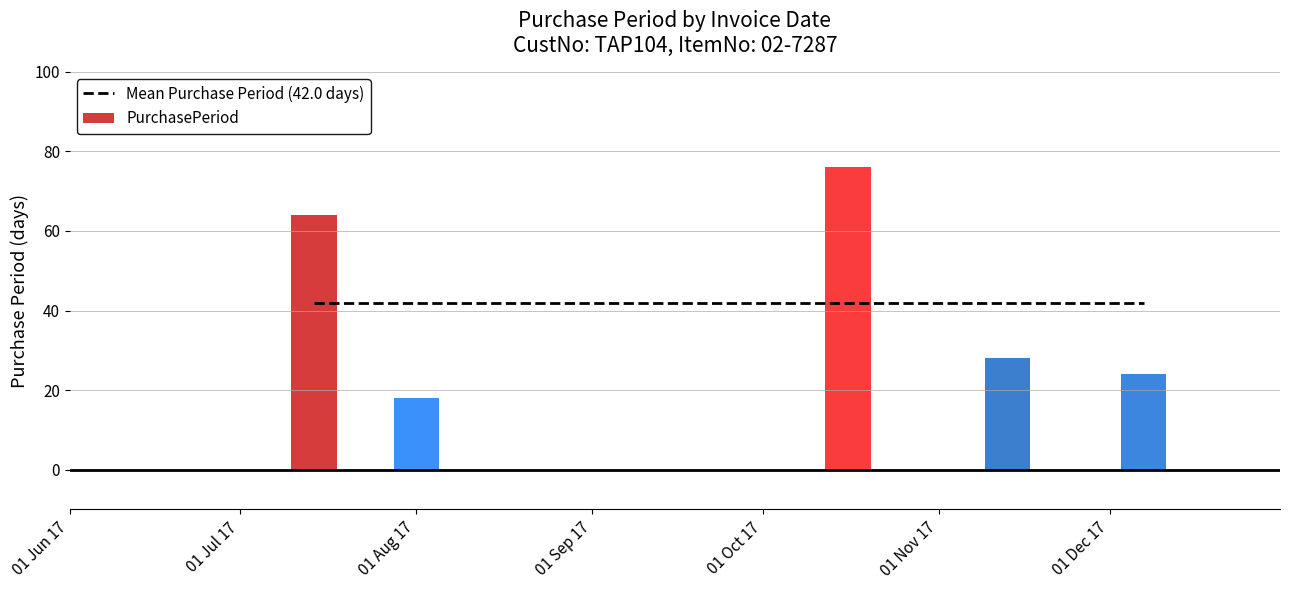

How many data points are less than 28?

2